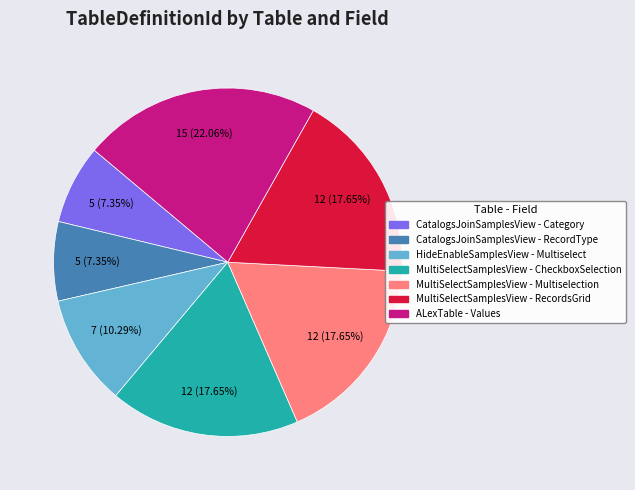

Is there any slice that represents more than half of the pie?

No